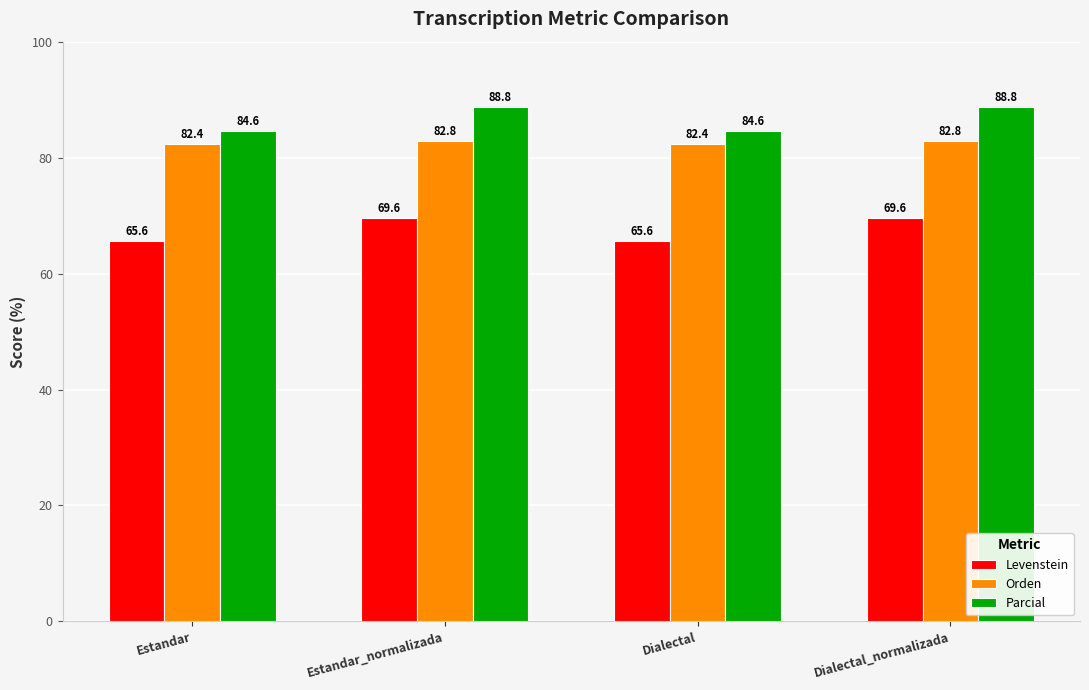

What is the value of the Orden bar at the 4th from the left?

82.8